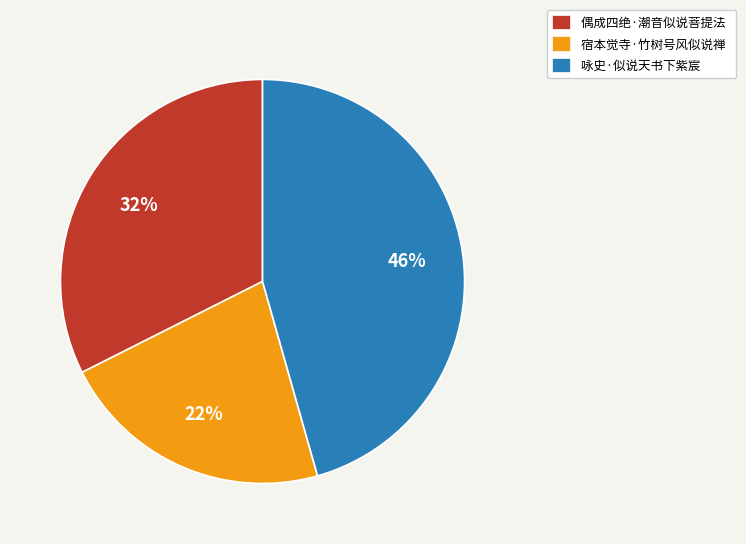

Does 偶成四绝·潮音似说菩提法 account for over 50% of the chart?

No